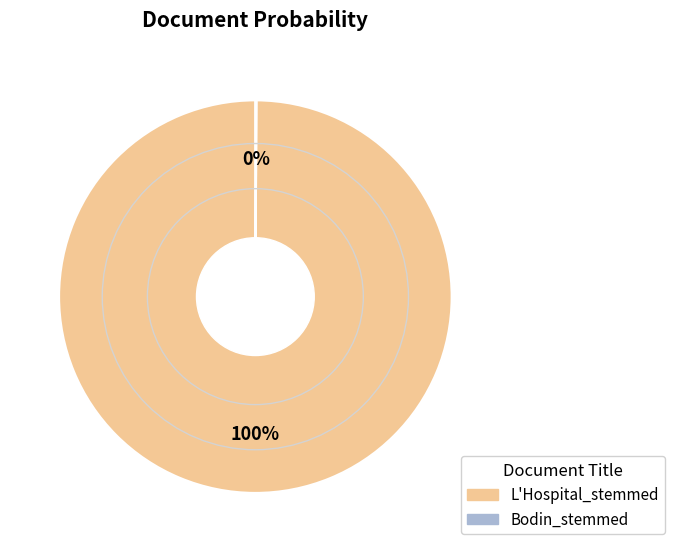

To the nearest percent, what percentage of the pie is L'Hospital_stemmed?

100%